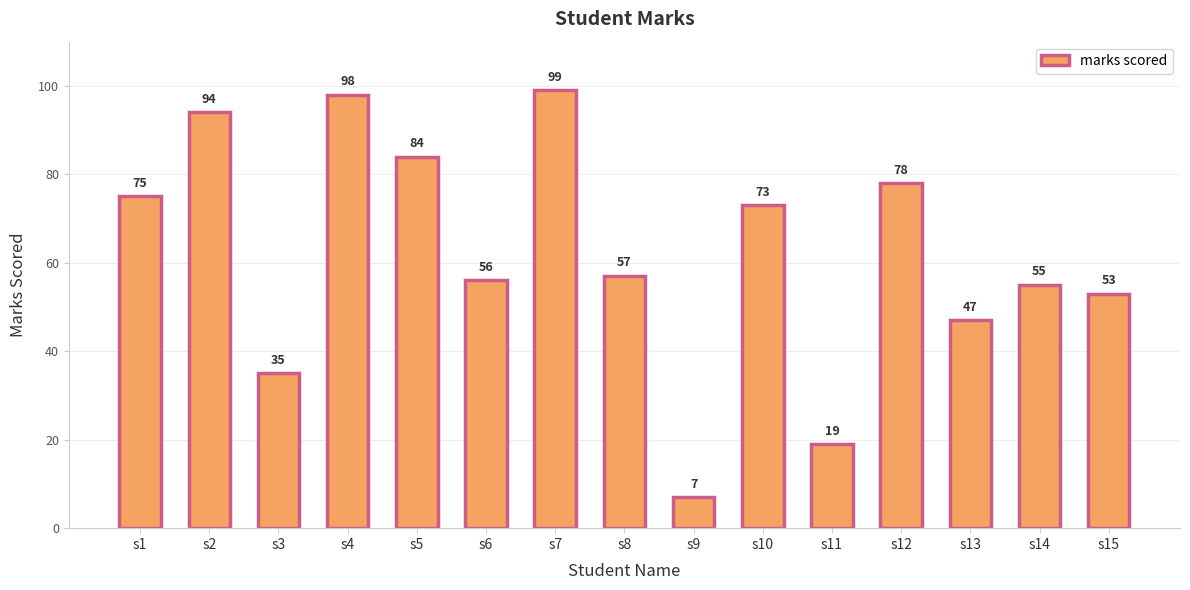

Reading left to right, extract all data points from this chart.

s1=75	s2=94	s3=35	s4=98	s5=84	s6=56	s7=99	s8=57	s9=7	s10=73	s11=19	s12=78	s13=47	s14=55	s15=53